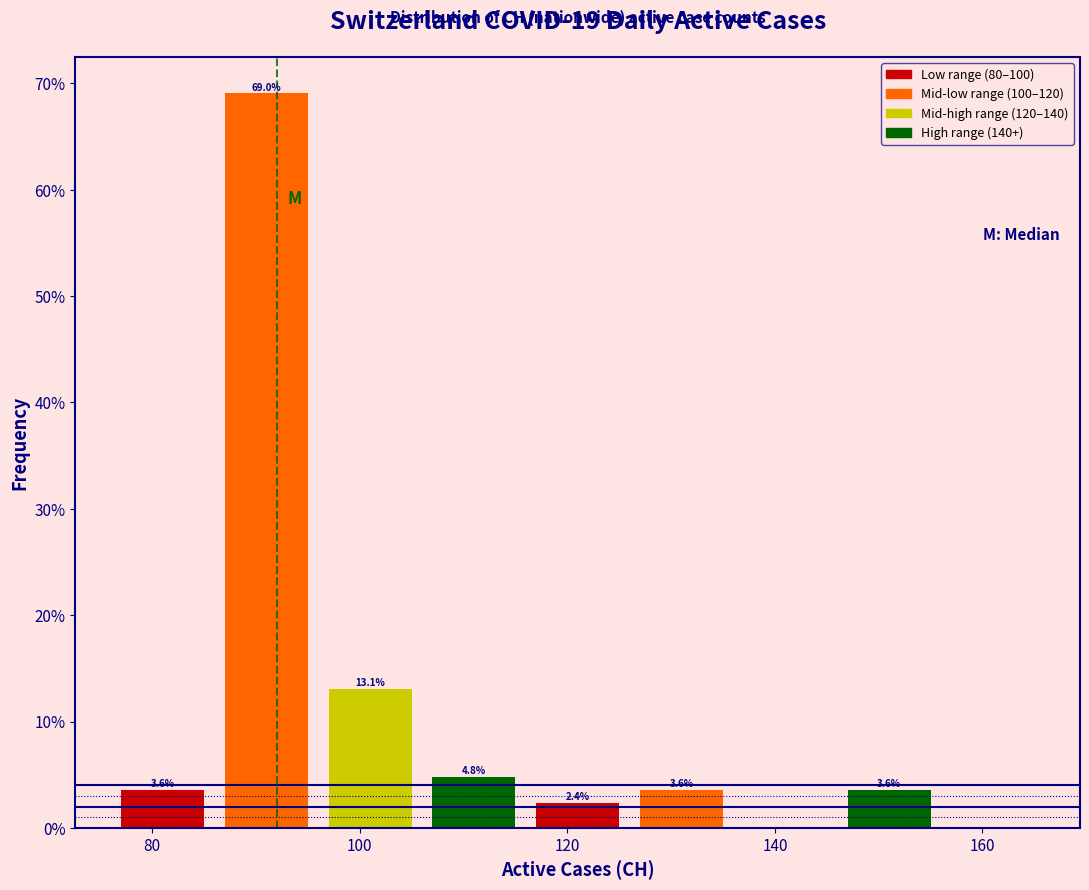

Over which range of the x-axis is the bar tallest?

86 to 96